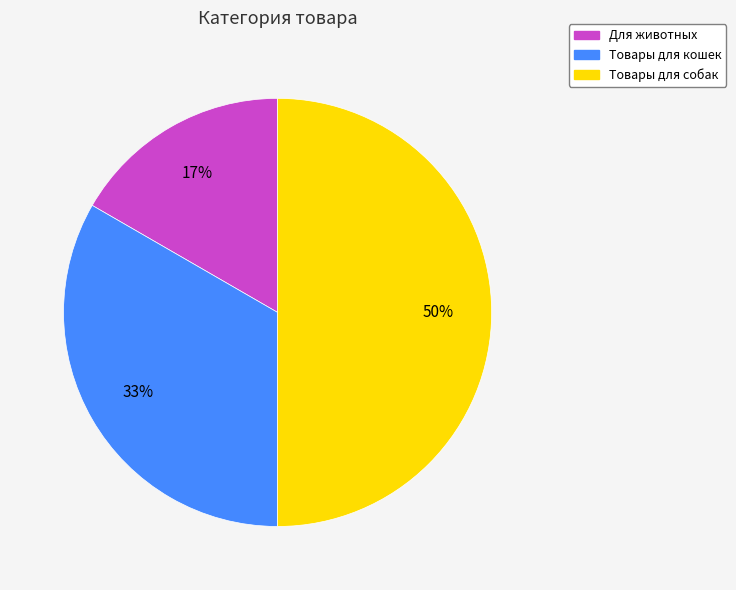

To the nearest percent, what is the combined percentage of Товары для кошек and Товары для собак?

83%